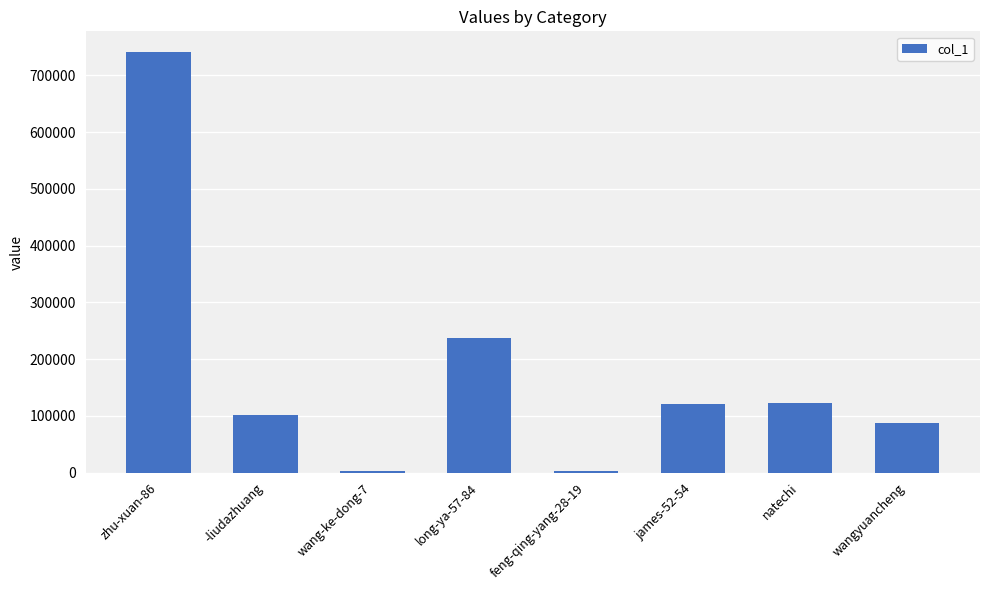

What is the ratio of the value at natechi to the value at long-ya-57-84?

0.5